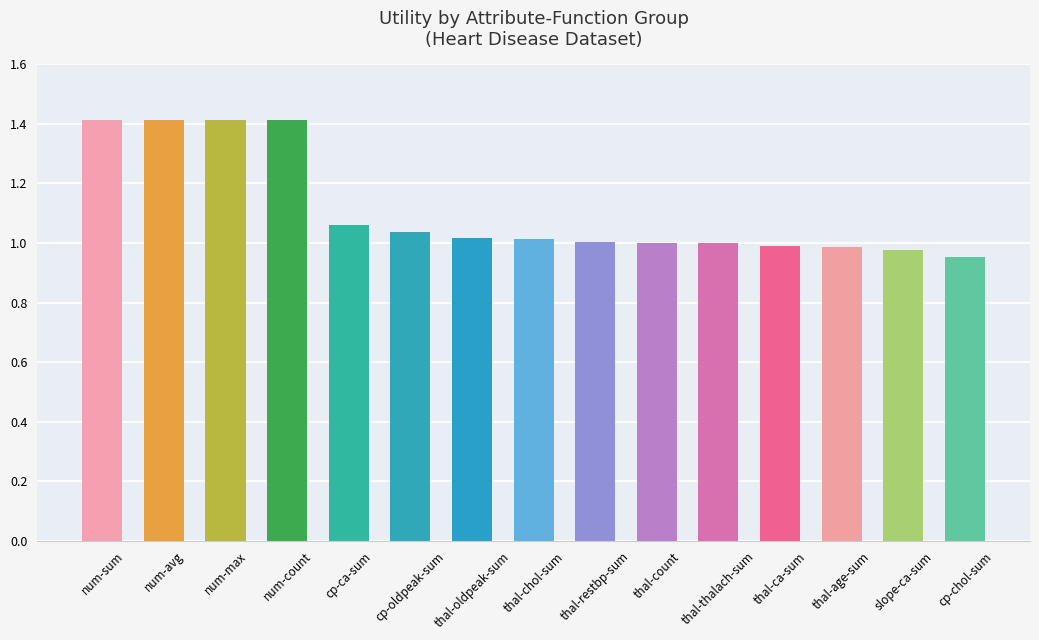

What is the change in value from num-avg to thal-count?

-0.4